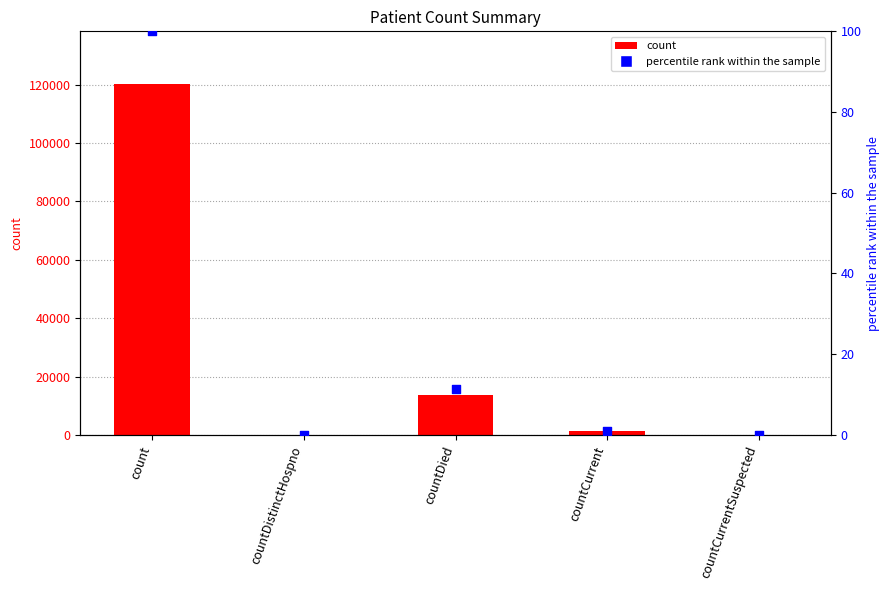

What are all the series names shown in the legend?

count, percentile rank within the sample